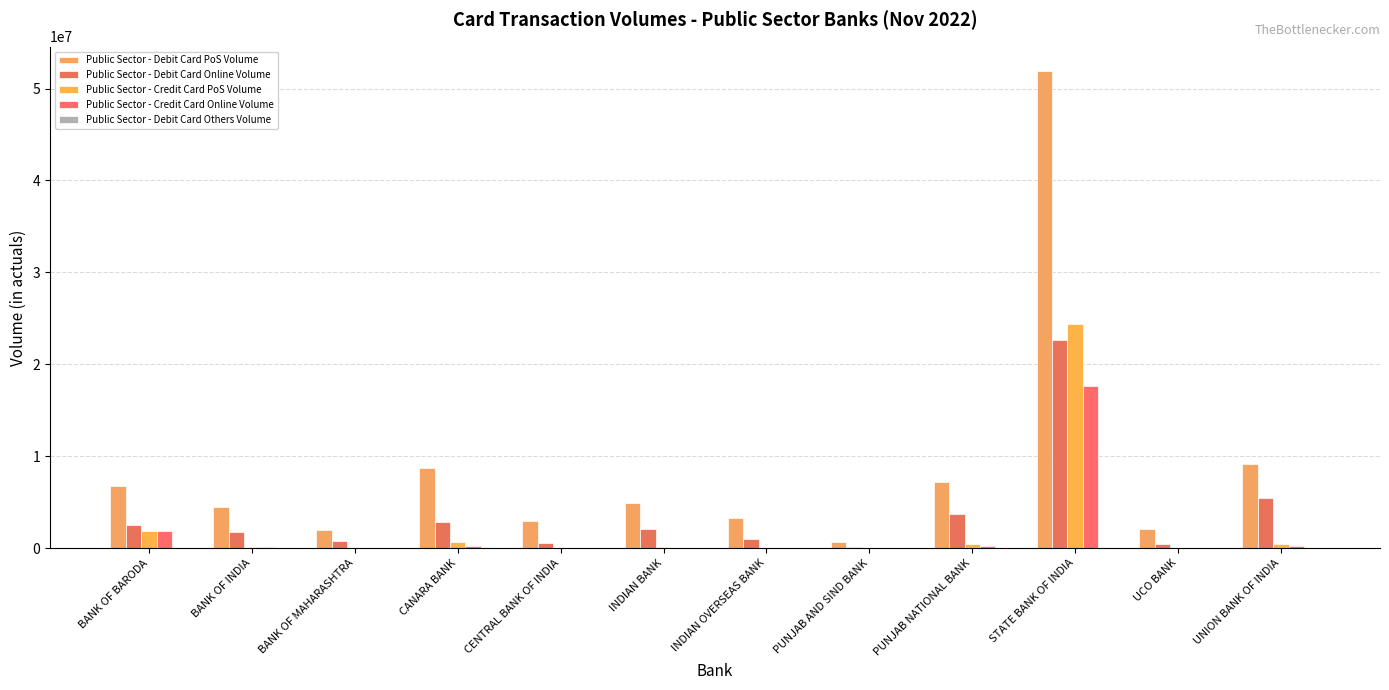

At how many categories does at least one series exceed 26661661?

1